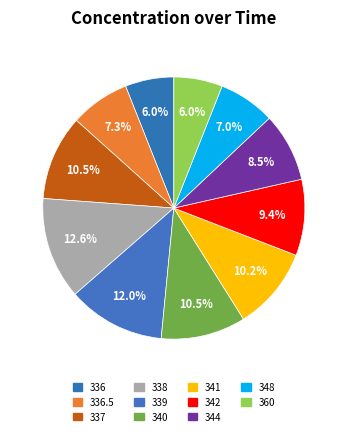

Which slice is the largest?

338